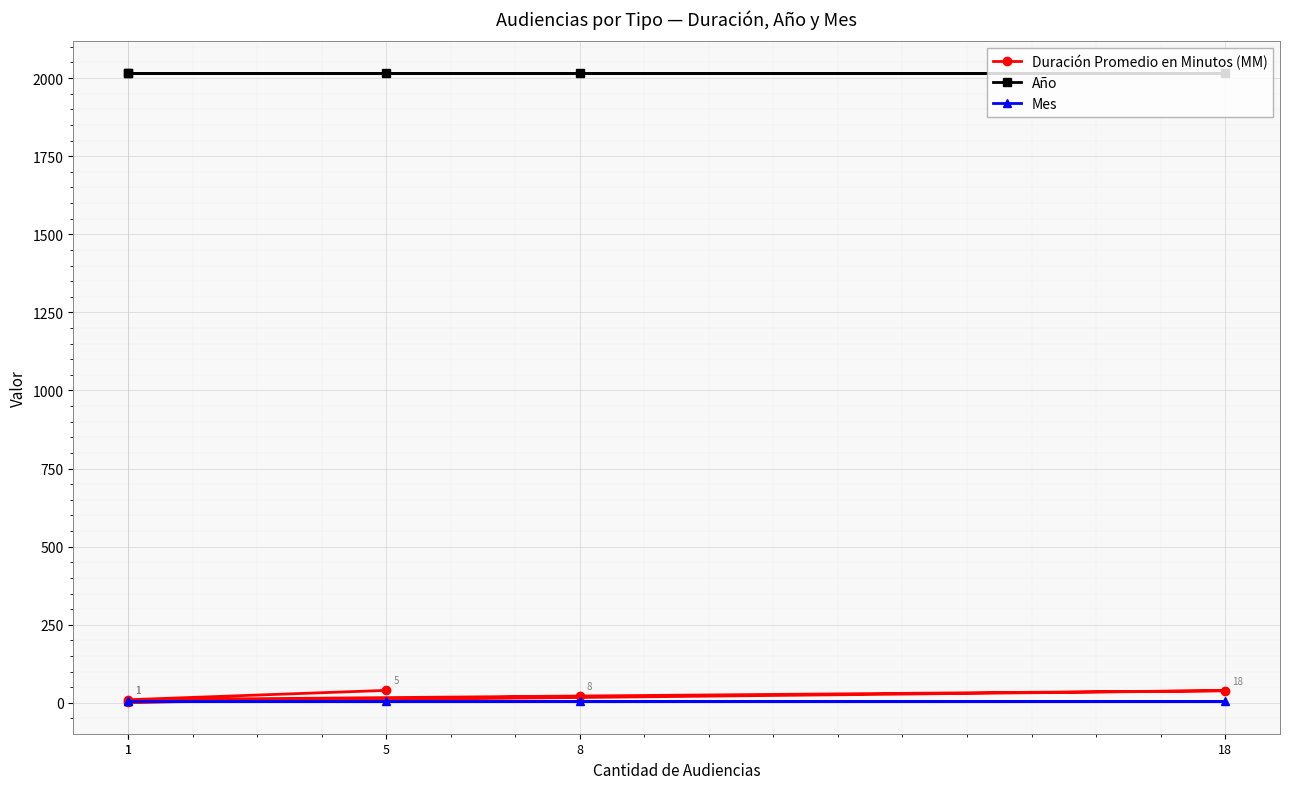

How many data points does each series have?

5